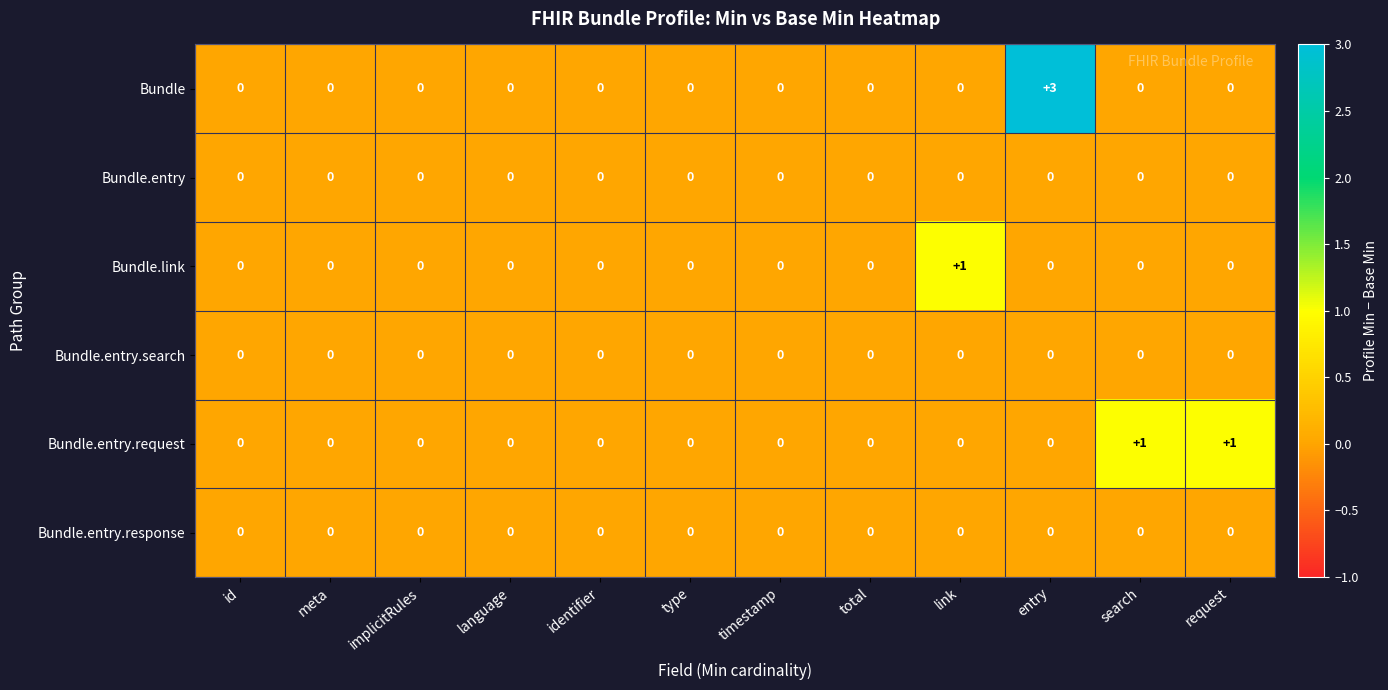

How many positive values does the Bundle series have?

1